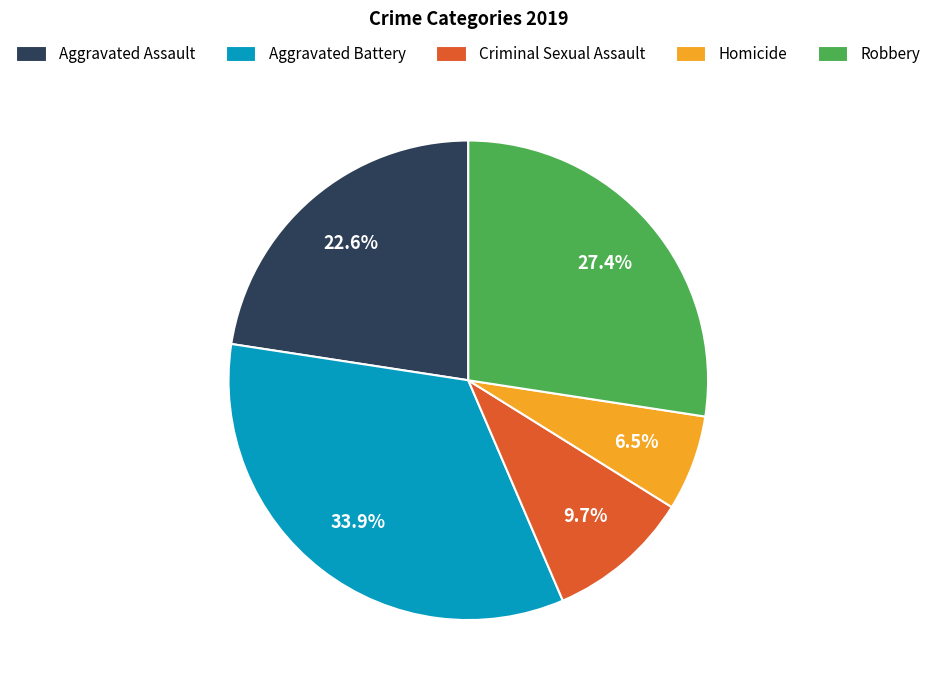

What percentage is NOT represented by Aggravated Battery?

66.1%